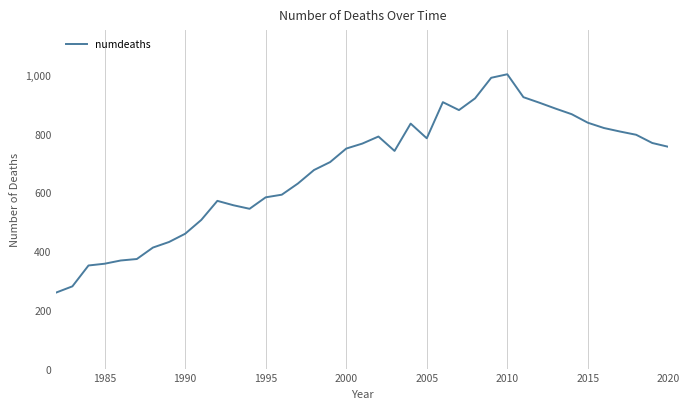

What is the maximum value shown in the chart?

1002